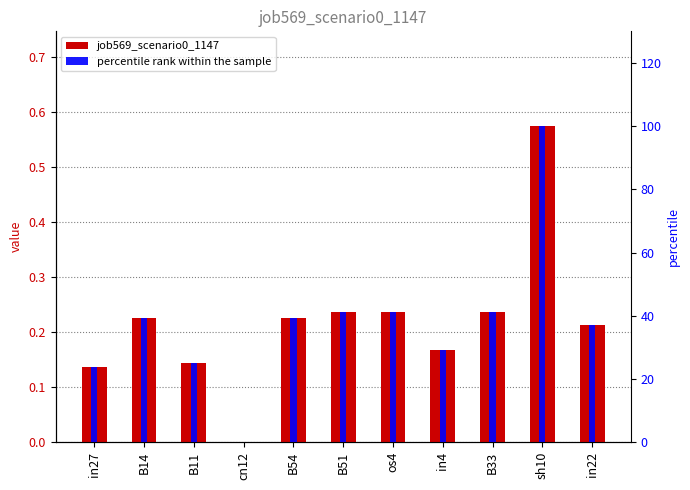

Where is percentile rank within the sample nearest to the value 50?

B51